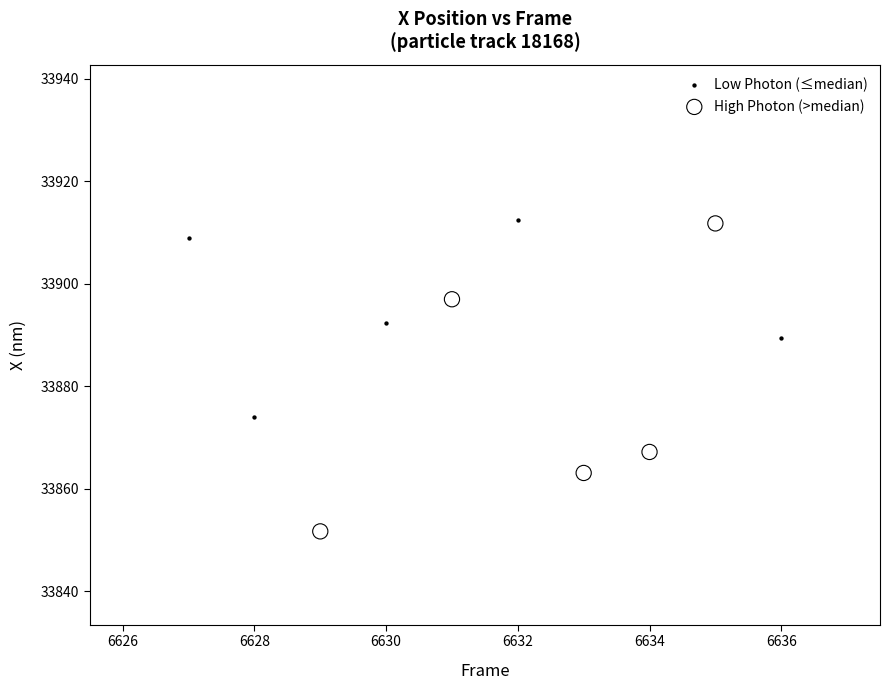

Which series has the widest spread of Y values?

High Photon (>median)